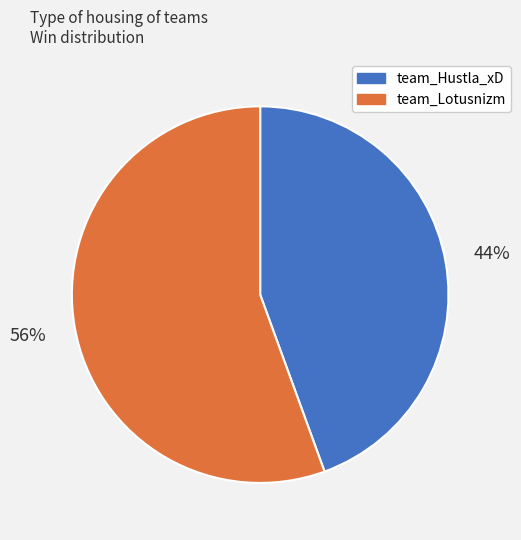

What percentage is the team_Hustla_xD slice, to the nearest percent?

44%